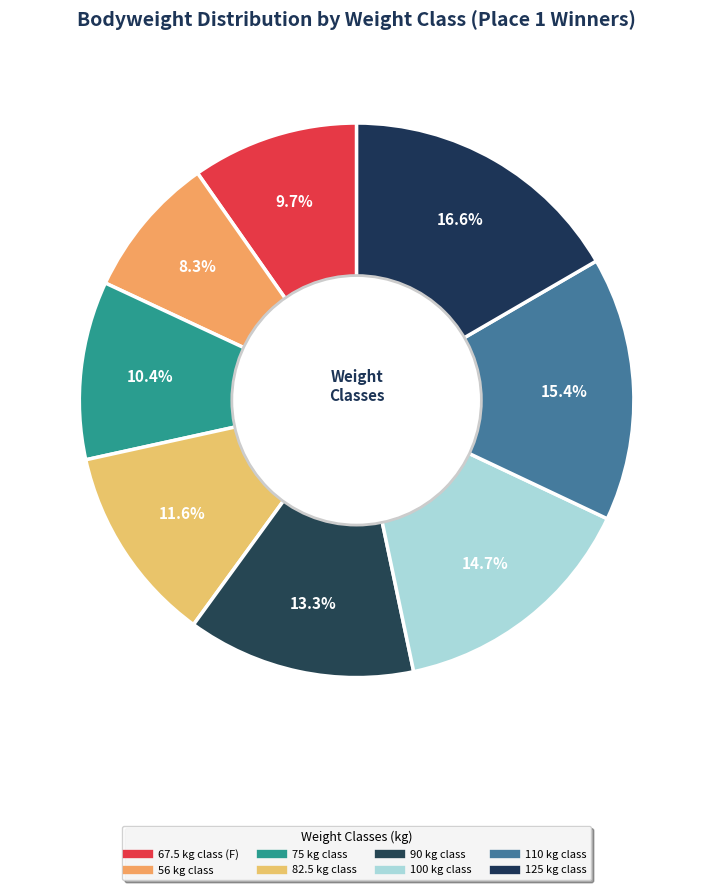

Is there any slice that represents more than half of the pie?

No